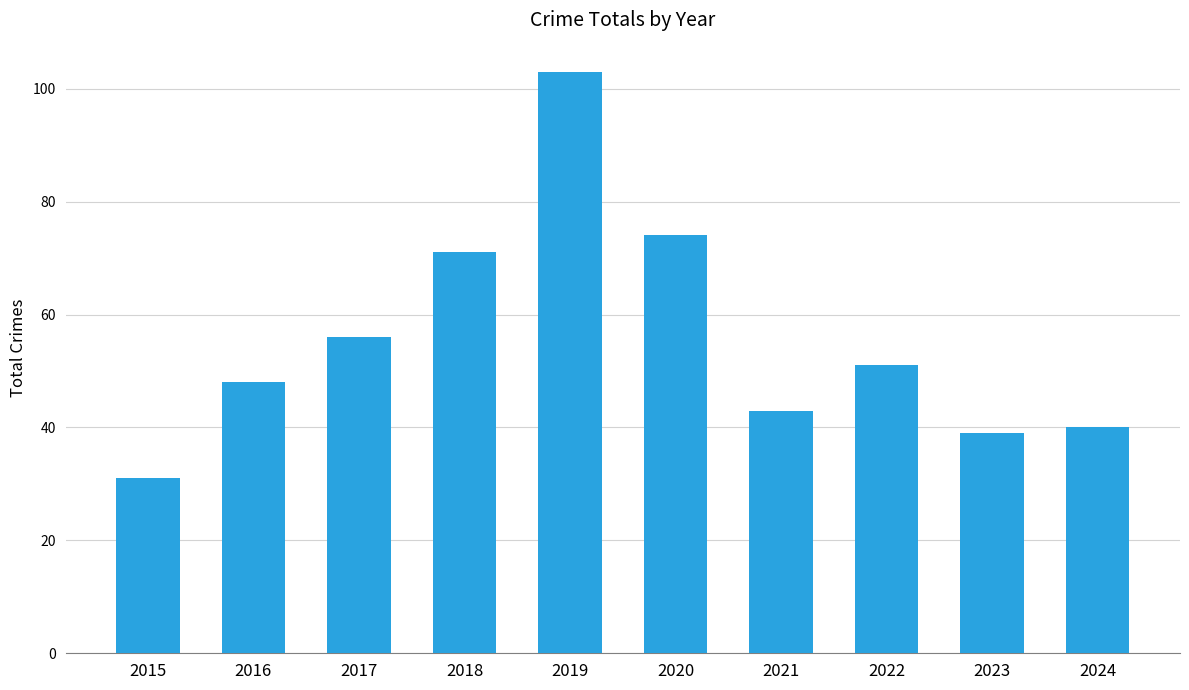

At which category does the chart reach its peak across all series?

2019